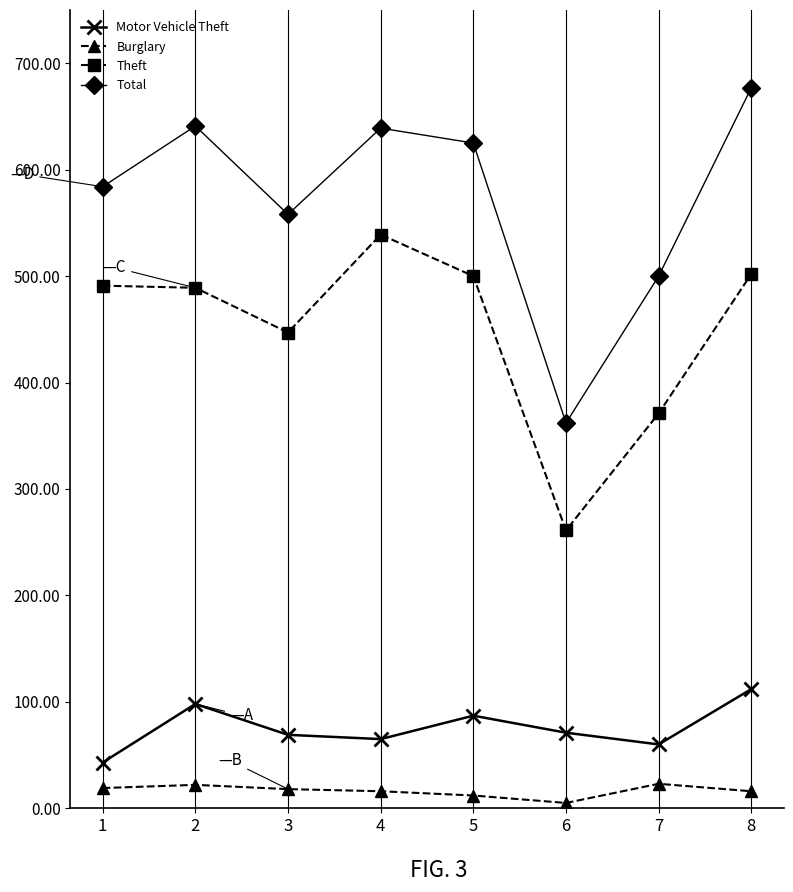

What is the total value across all series at 7?

954